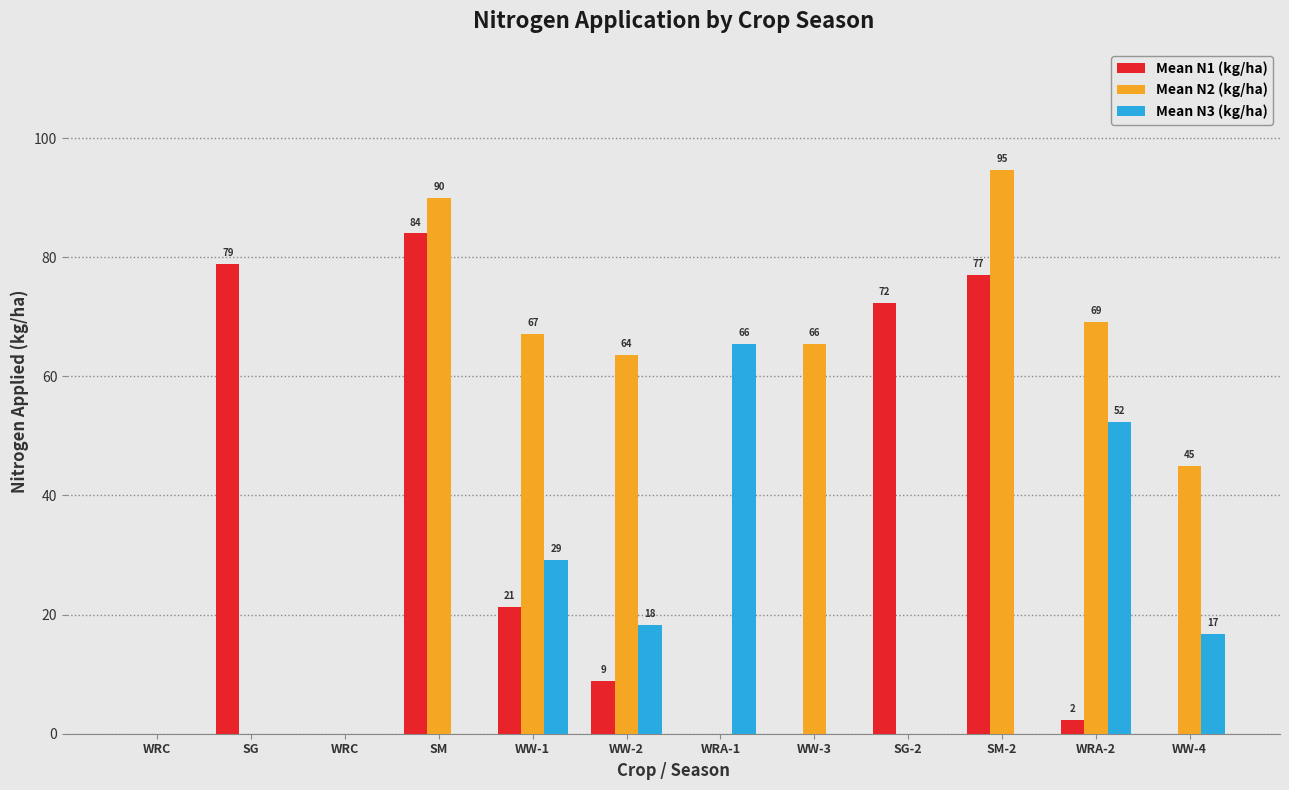

What are all the series names shown in the legend?

Mean N1 (kg/ha), Mean N2 (kg/ha), Mean N3 (kg/ha)